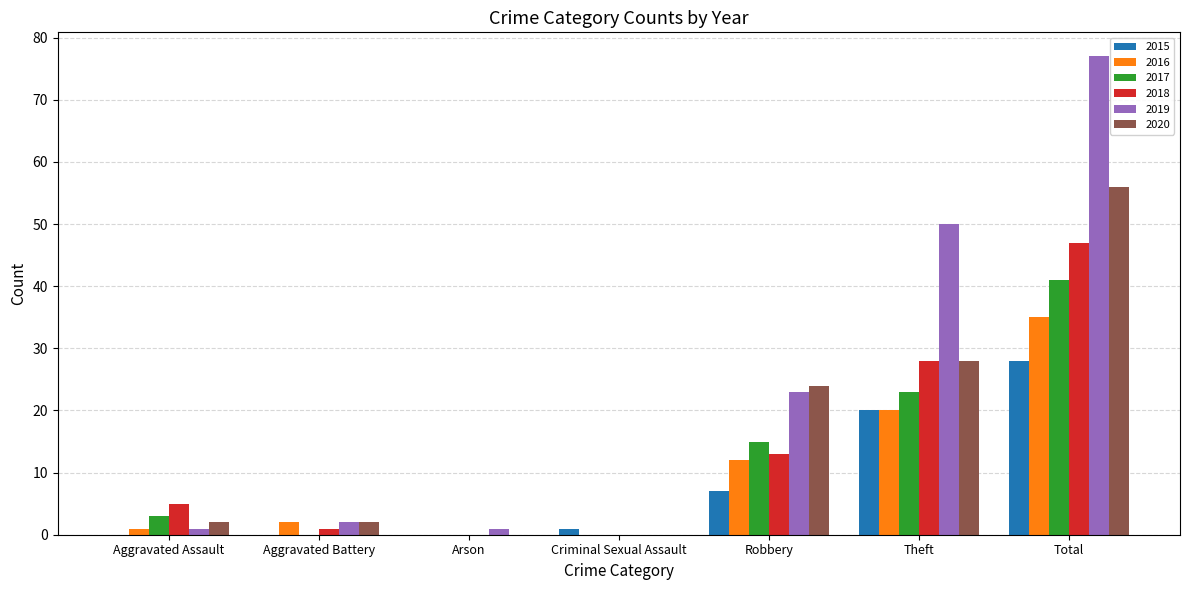

How many groups of bars are there?

7